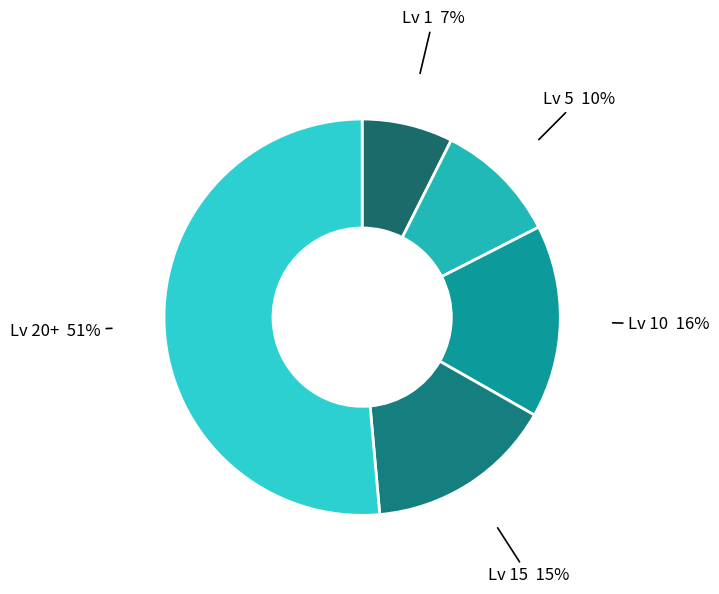

Between Lv 1 and Lv 10, which is larger?

Lv 10